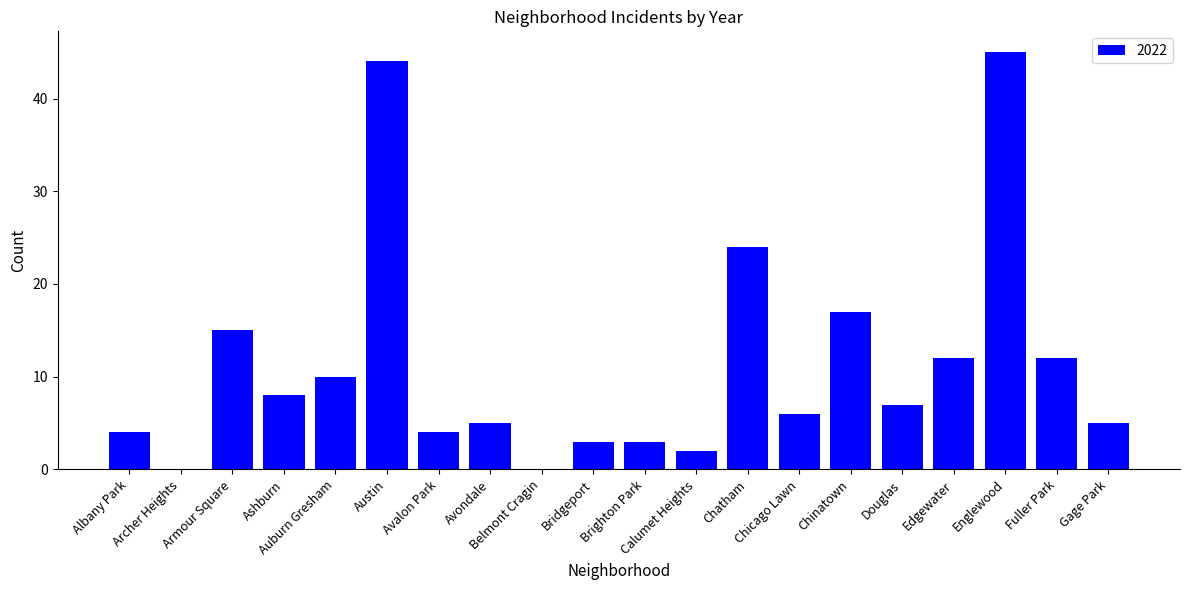

What is the greatest value displayed?

45